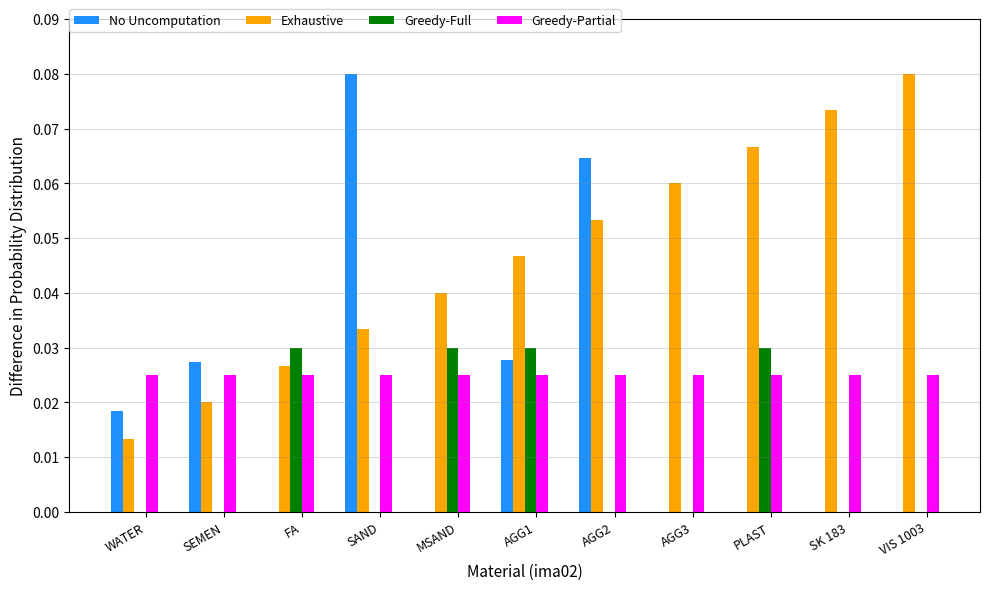

What is the sum of all No Uncomputation values?

0.2